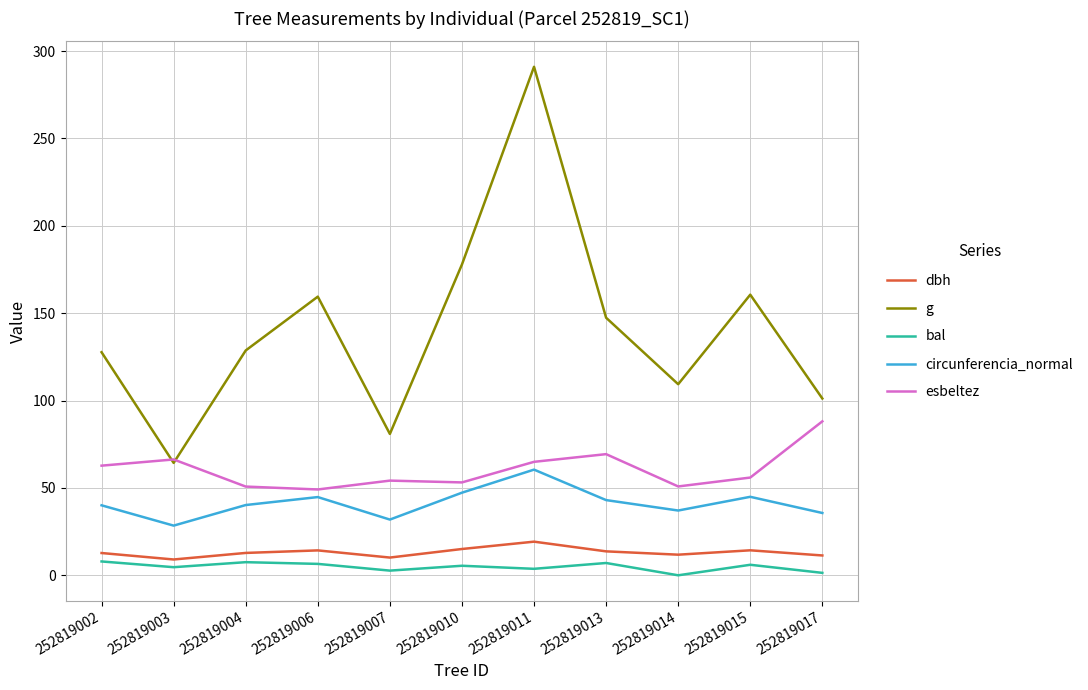

Which category has the lowest value in the g series?

252819003